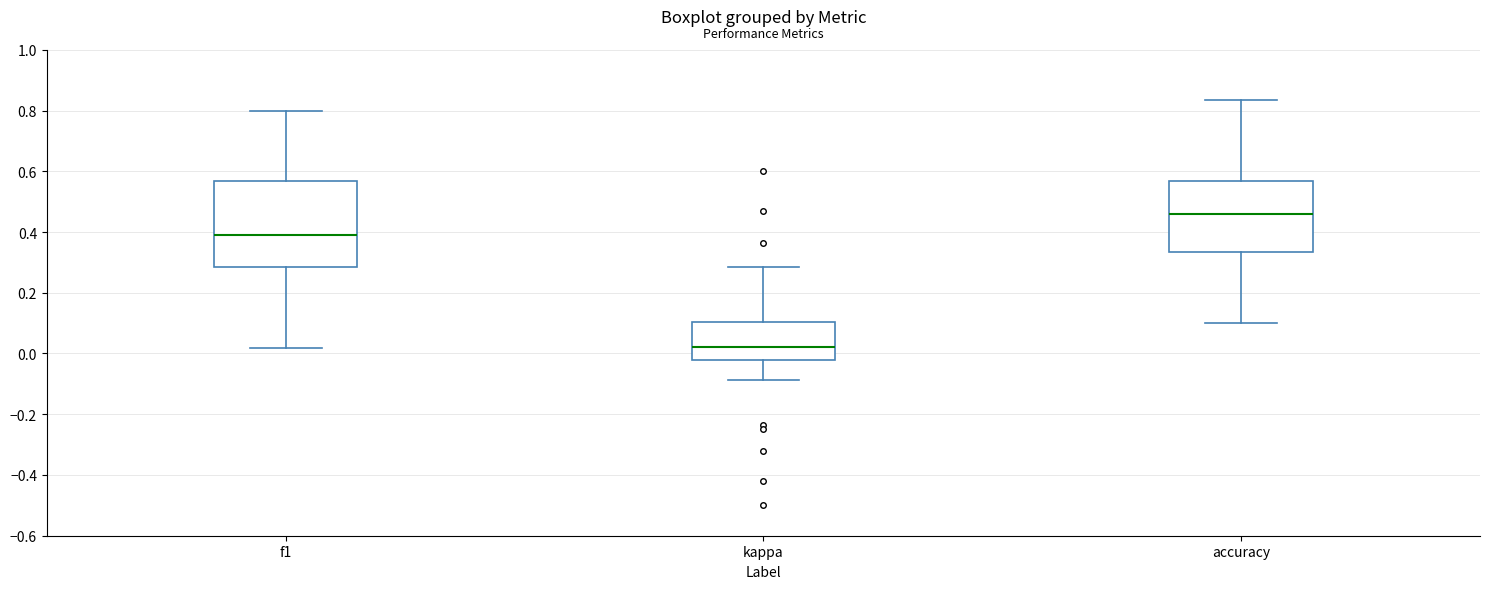

Comparing the boxes themselves (not the whiskers), which one is the tallest?

f1